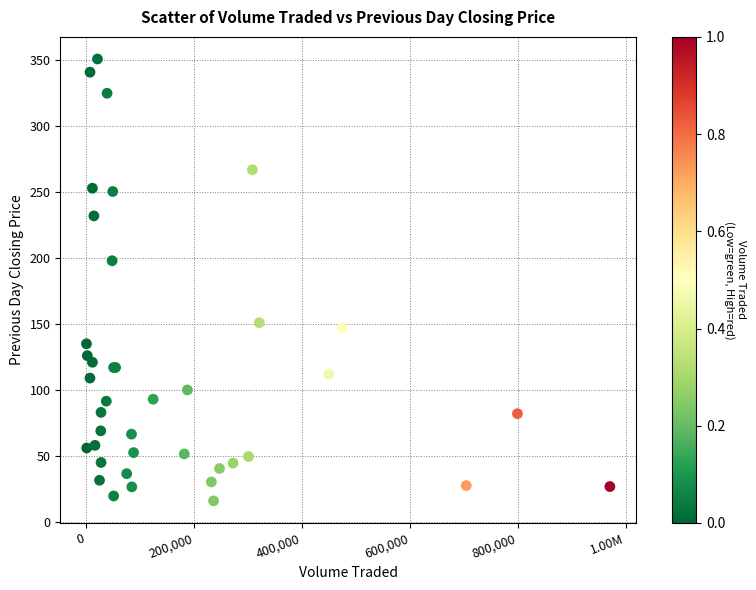

What Y value in the scatter plot is closest to 183?

198.0